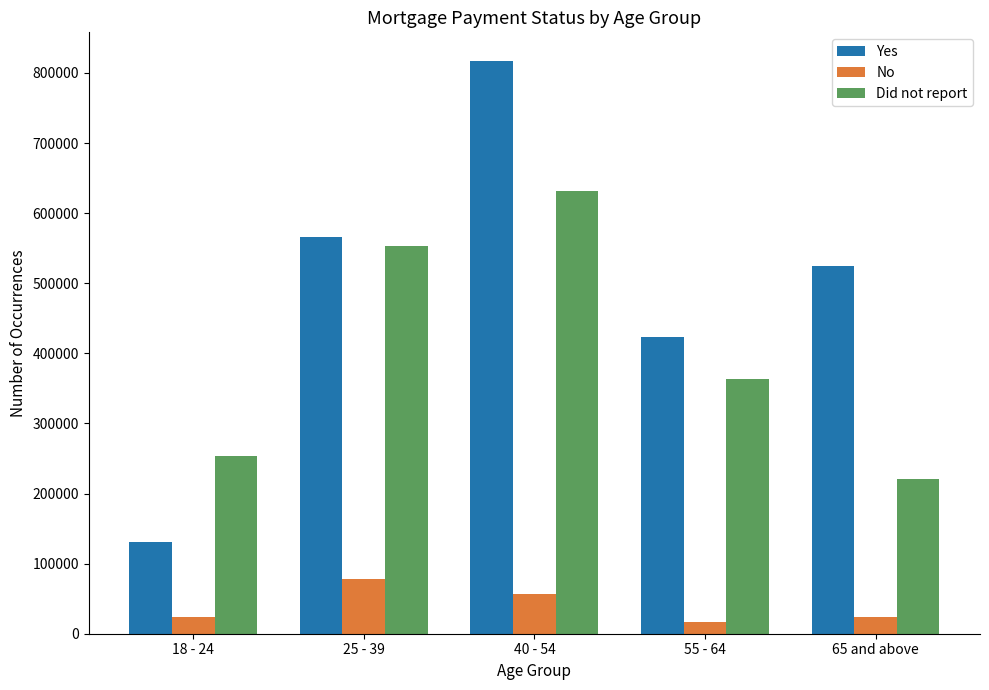

Is the value of No at 25 - 39 greater than the value of Did not report at 18 - 24?

No